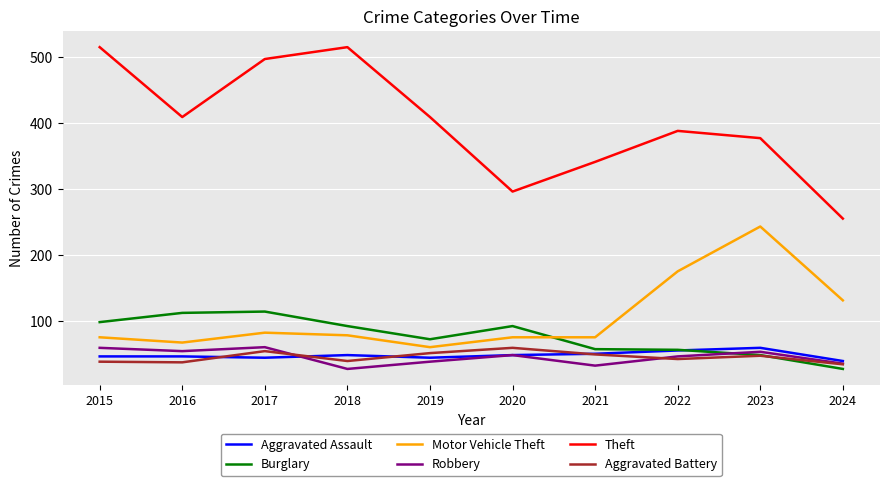

What is the difference between the maximum and minimum values in the Motor Vehicle Theft series?

183